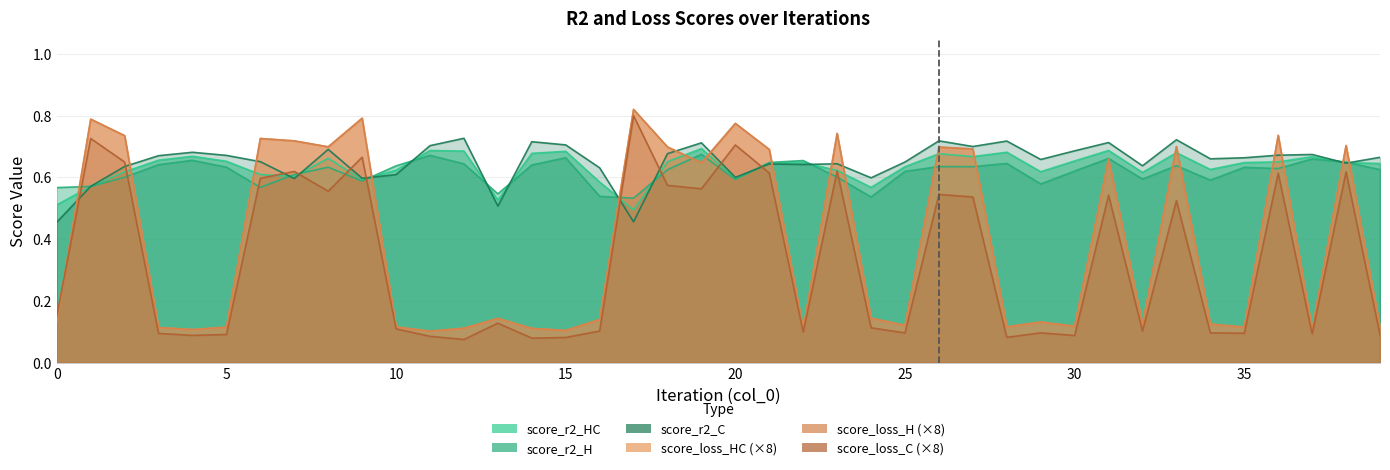

Reading left to right, what are all the values shown in this chart?

score_r2_HC: 0=0.5	1=0.6	2=0.6	3=0.7	4=0.7	5=0.7	6=0.6	7=0.6	8=0.7	9=0.6	10=0.6	11=0.7	12=0.7	13=0.5	14=0.7	15=0.7	16=0.6	17=0.5	18=0.7	19=0.7	20=0.6	21=0.6	22=0.6	23=0.6	24=0.6	25=0.6	26=0.7	27=0.7	28=0.7	29=0.6	30=0.7	31=0.7	32=0.6	33=0.7	34=0.6	35=0.6	36=0.6	37=0.7	38=0.6	39=0.6
score_loss_HC: 0=0.1	1=0.8	2=0.7	3=0.1	4=0.1	5=0.1	6=0.7	7=0.7	8=0.7	9=0.8	10=0.1	11=0.1	12=0.1	13=0.1	14=0.1	15=0.1	16=0.1	17=0.8	18=0.7	19=0.6	20=0.8	21=0.7	22=0.1	23=0.7	24=0.1	25=0.1	26=0.7	27=0.7	28=0.1	29=0.1	30=0.1	31=0.7	32=0.1	33=0.7	34=0.1	35=0.1	36=0.7	37=0.1	38=0.7	39=0.1
score_r2_H: 0=0.6	1=0.6	2=0.6	3=0.6	4=0.7	5=0.6	6=0.6	7=0.6	8=0.6	9=0.6	10=0.6	11=0.7	12=0.6	13=0.5	14=0.6	15=0.7	16=0.5	17=0.5	18=0.6	19=0.7	20=0.6	21=0.6	22=0.7	23=0.6	24=0.5	25=0.6	26=0.6	27=0.6	28=0.6	29=0.6	30=0.6	31=0.7	32=0.6	33=0.6	34=0.6	35=0.6	36=0.6	37=0.7	38=0.6	39=0.6
score_r2_C: 0=0.5	1=0.6	2=0.6	3=0.7	4=0.7	5=0.7	6=0.7	7=0.6	8=0.7	9=0.6	10=0.6	11=0.7	12=0.7	13=0.5	14=0.7	15=0.7	16=0.6	17=0.5	18=0.7	19=0.7	20=0.6	21=0.6	22=0.6	23=0.6	24=0.6	25=0.6	26=0.7	27=0.7	28=0.7	29=0.7	30=0.7	31=0.7	32=0.6	33=0.7	34=0.7	35=0.7	36=0.7	37=0.7	38=0.6	39=0.7
score_loss_H: 0=0.1	1=0.8	2=0.7	3=0.1	4=0.1	5=0.1	6=0.7	7=0.7	8=0.7	9=0.8	10=0.1	11=0.1	12=0.1	13=0.1	14=0.1	15=0.1	16=0.1	17=0.8	18=0.7	19=0.6	20=0.8	21=0.7	22=0.1	23=0.7	24=0.1	25=0.1	26=0.7	27=0.7	28=0.1	29=0.1	30=0.1	31=0.7	32=0.1	33=0.7	34=0.1	35=0.1	36=0.7	37=0.1	38=0.7	39=0.1
score_loss_C: 0=0.2	1=0.7	2=0.6	3=0.1	4=0.1	5=0.1	6=0.6	7=0.6	8=0.6	9=0.7	10=0.1	11=0.1	12=0.1	13=0.1	14=0.1	15=0.1	16=0.1	17=0.8	18=0.6	19=0.6	20=0.7	21=0.6	22=0.1	23=0.6	24=0.1	25=0.1	26=0.5	27=0.5	28=0.1	29=0.1	30=0.1	31=0.5	32=0.1	33=0.5	34=0.1	35=0.1	36=0.6	37=0.1	38=0.6	39=0.1